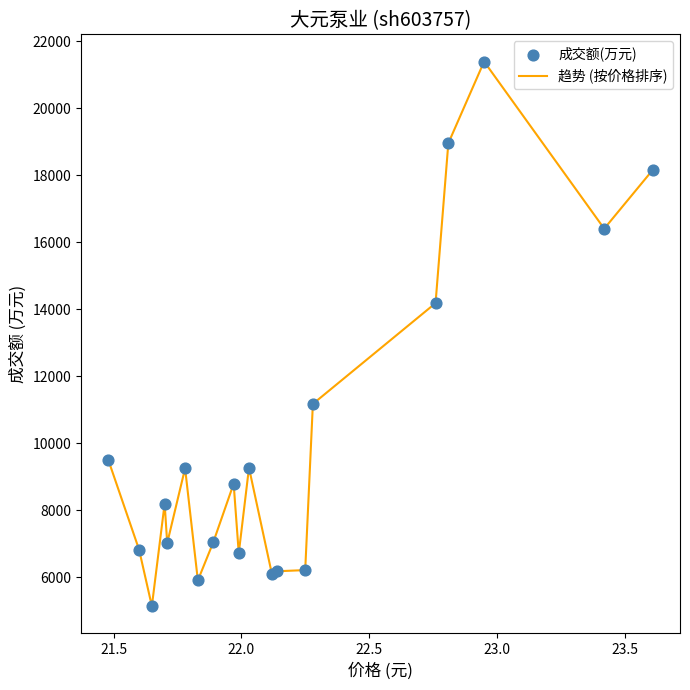

What is the greatest value displayed?

21397